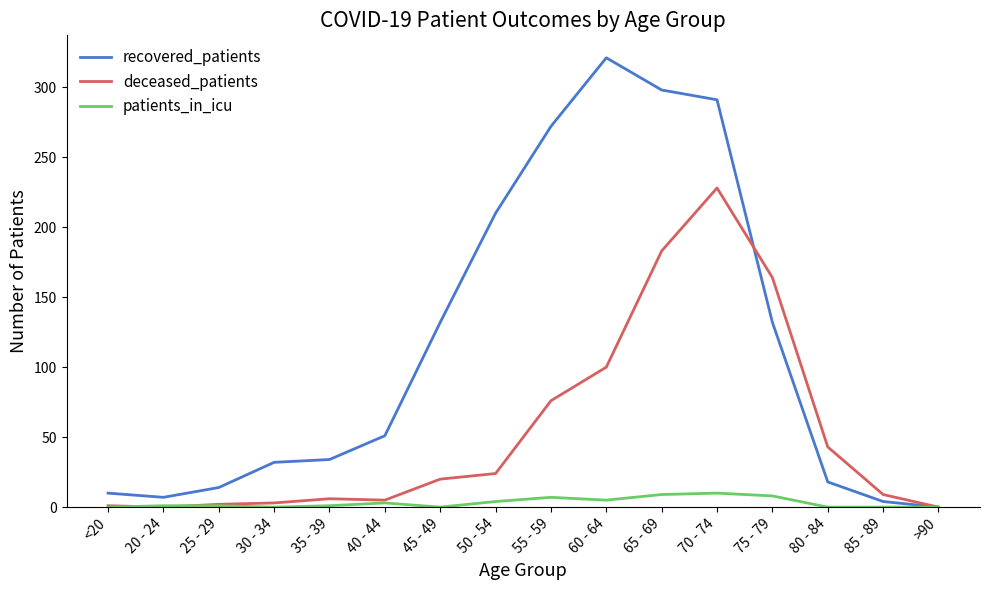

What is the difference between the maximum and second lowest values in the deceased_patients series?

228